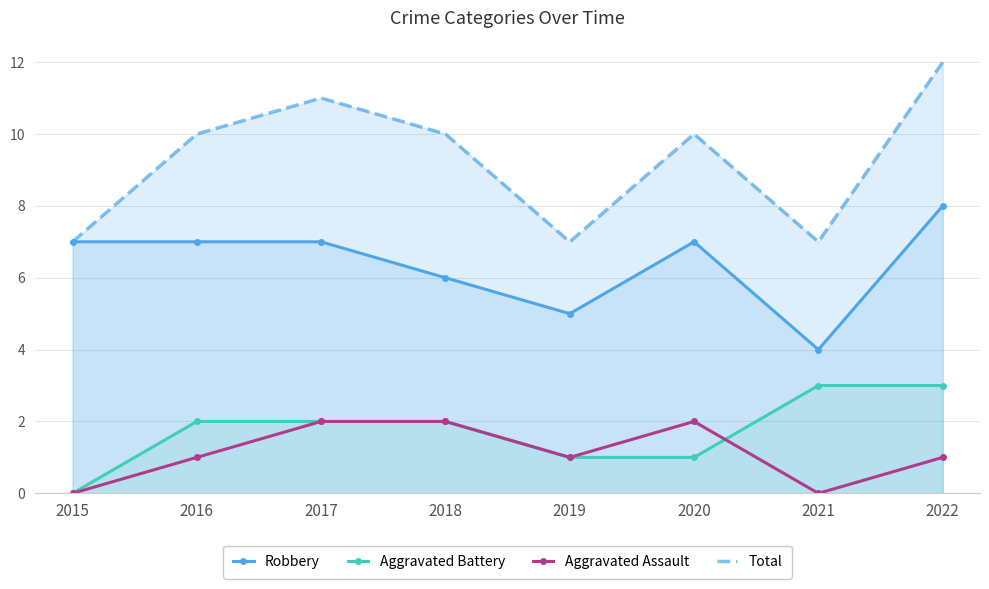

Reading left to right, extract all data points from this chart.

Robbery: 7	7	7	6	5	7	4	8
Aggravated Battery: 0	2	2	2	1	1	3	3
Aggravated Assault: 0	1	2	2	1	2	0	1
Total: 7	10	11	10	7	10	7	12